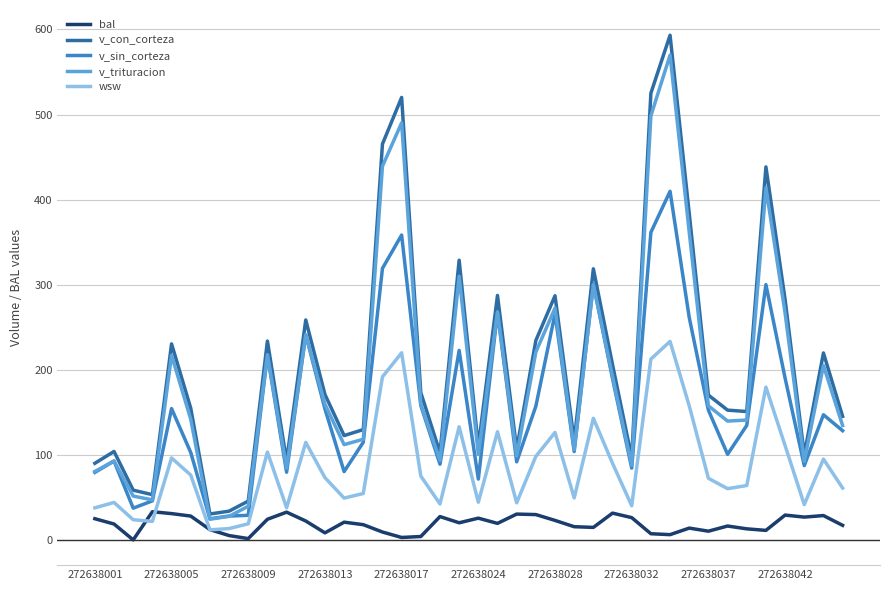

Which series has the largest range (max minus min)?

v_con_corteza